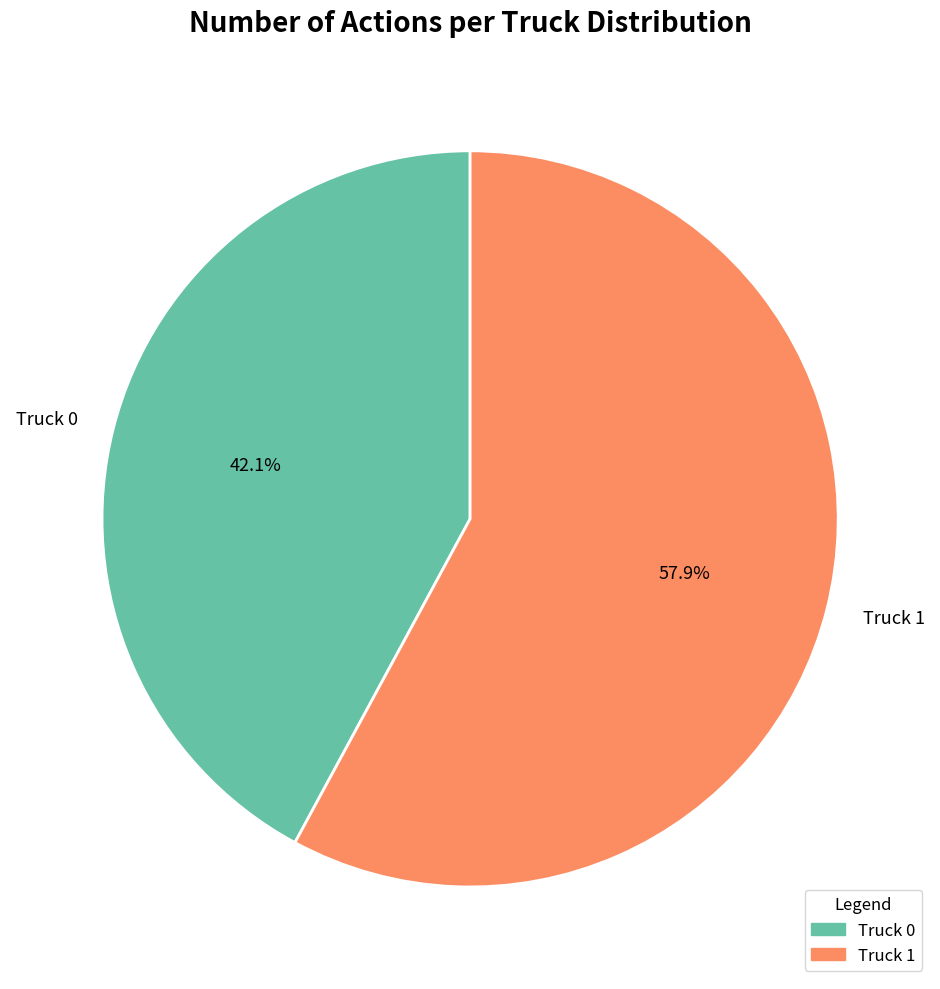

Is the sum of Truck 0 and Truck 1 greater than half?

Yes